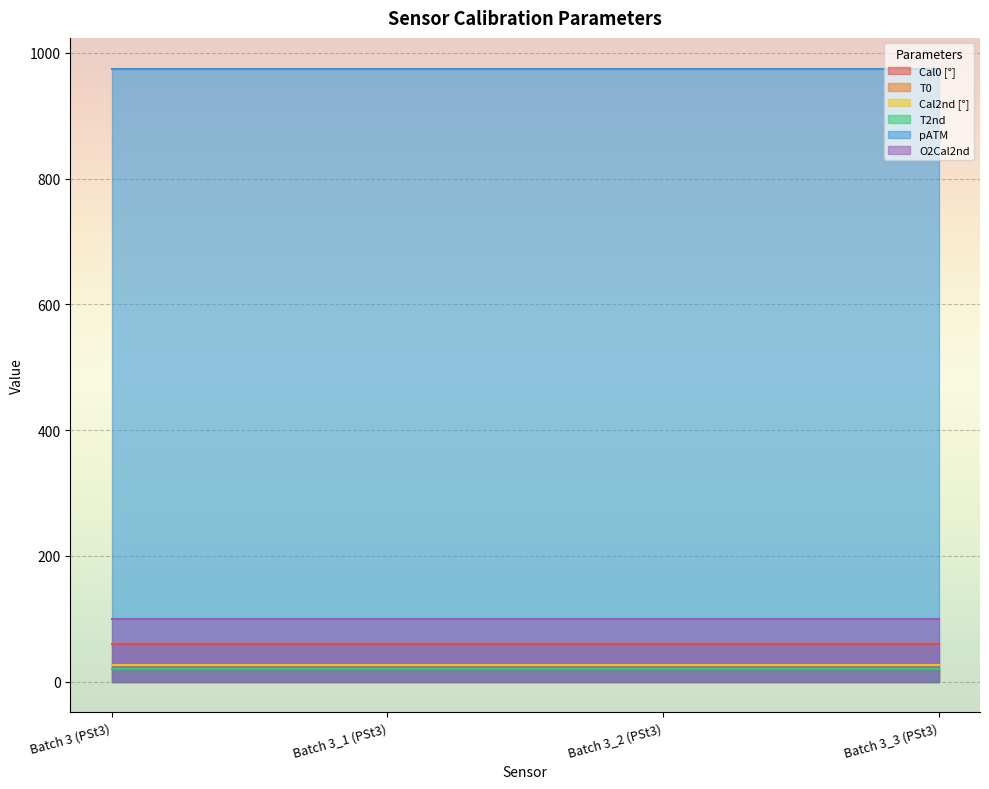

The value of Cal2nd [°] at Batch 3 (PSt3) is 16.5. True or false?

False